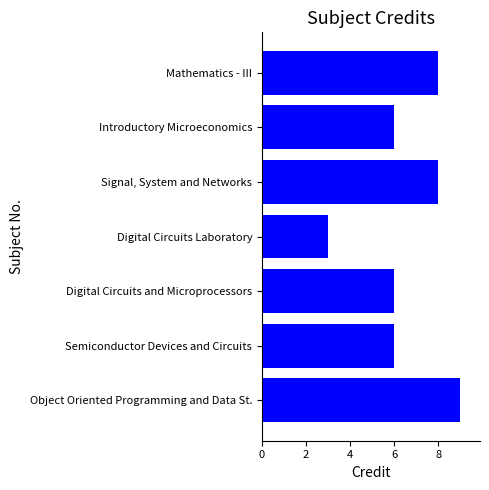

What is the average value?

7